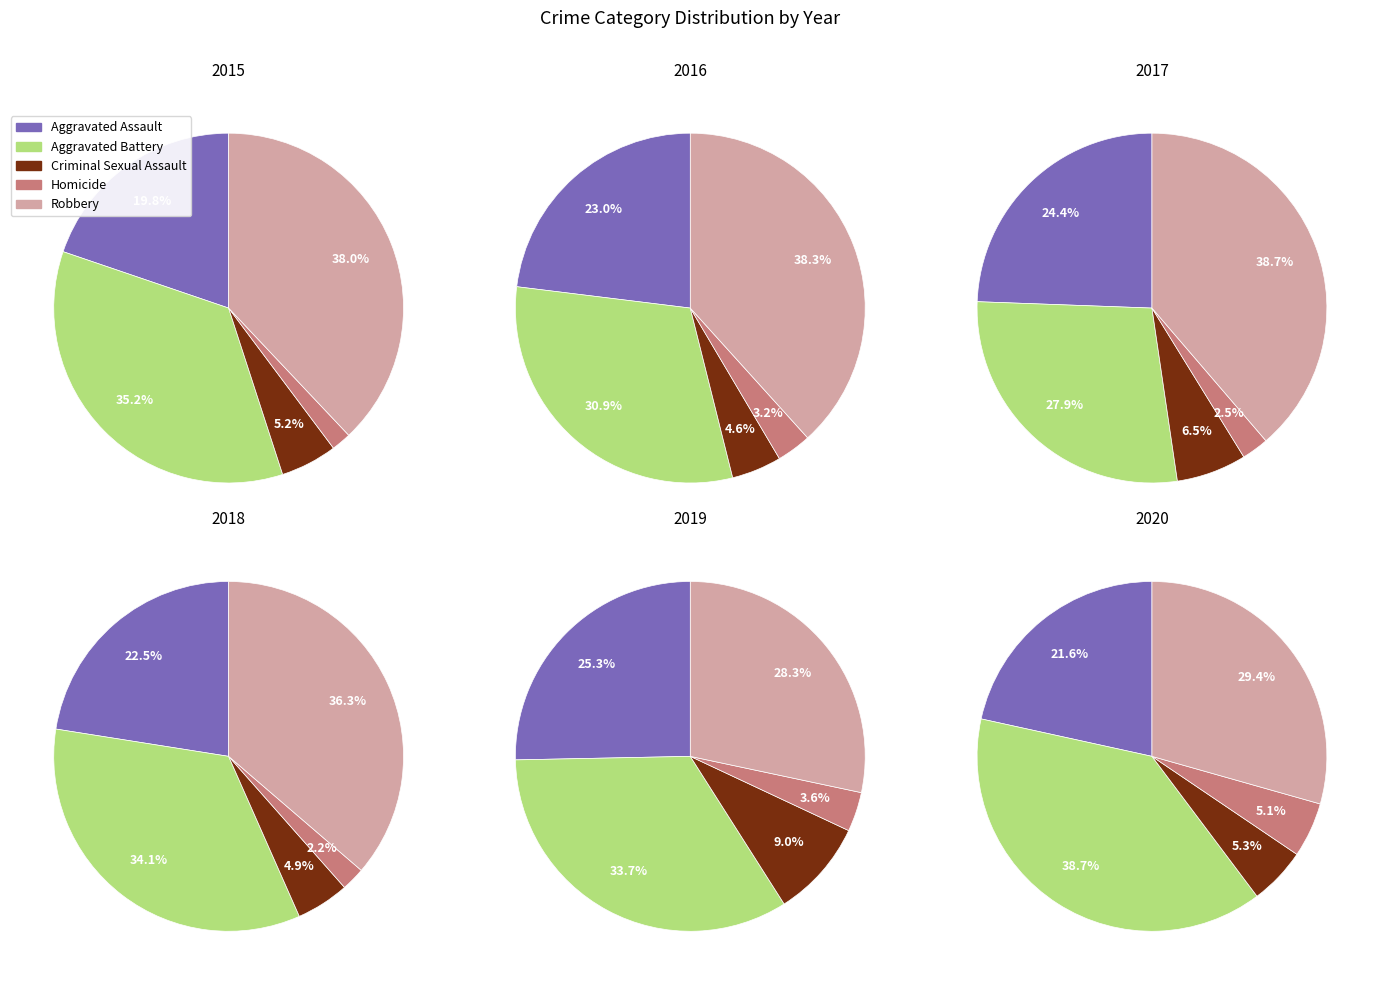

True or false: Robbery accounts for 23% of the total.

False